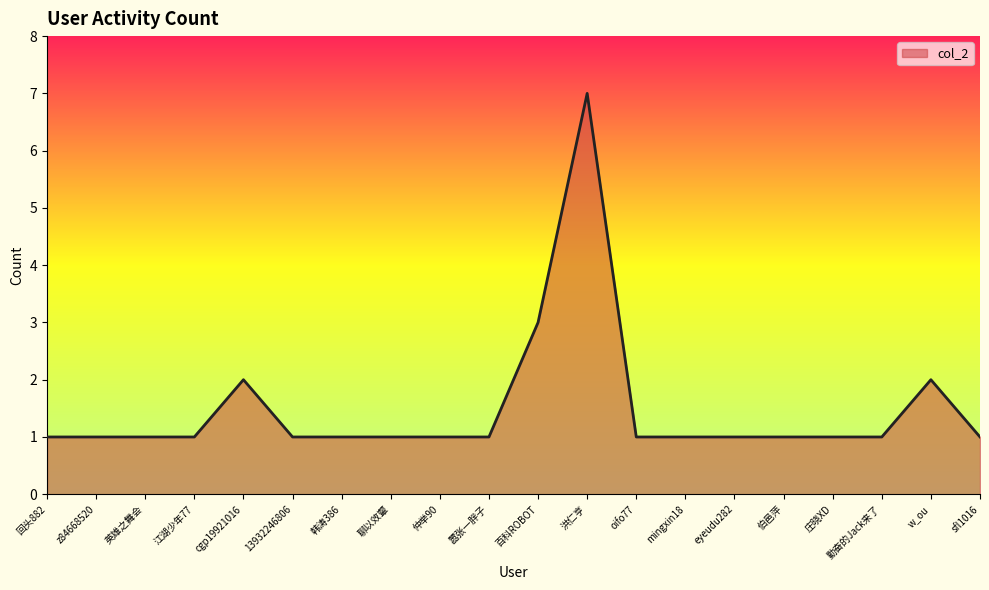

Reading left to right, what are all the values shown in this chart?

1	1	1	1	2	1	1	1	1	1	3	7	1	1	1	1	1	1	2	1